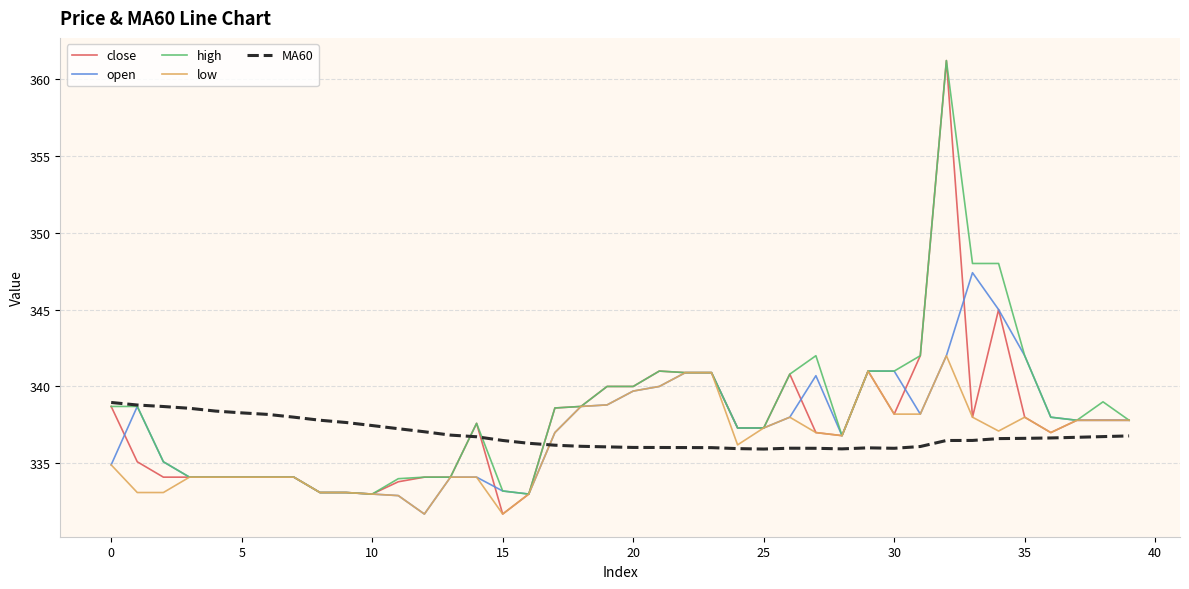

Which series has the largest total across all categories?

high